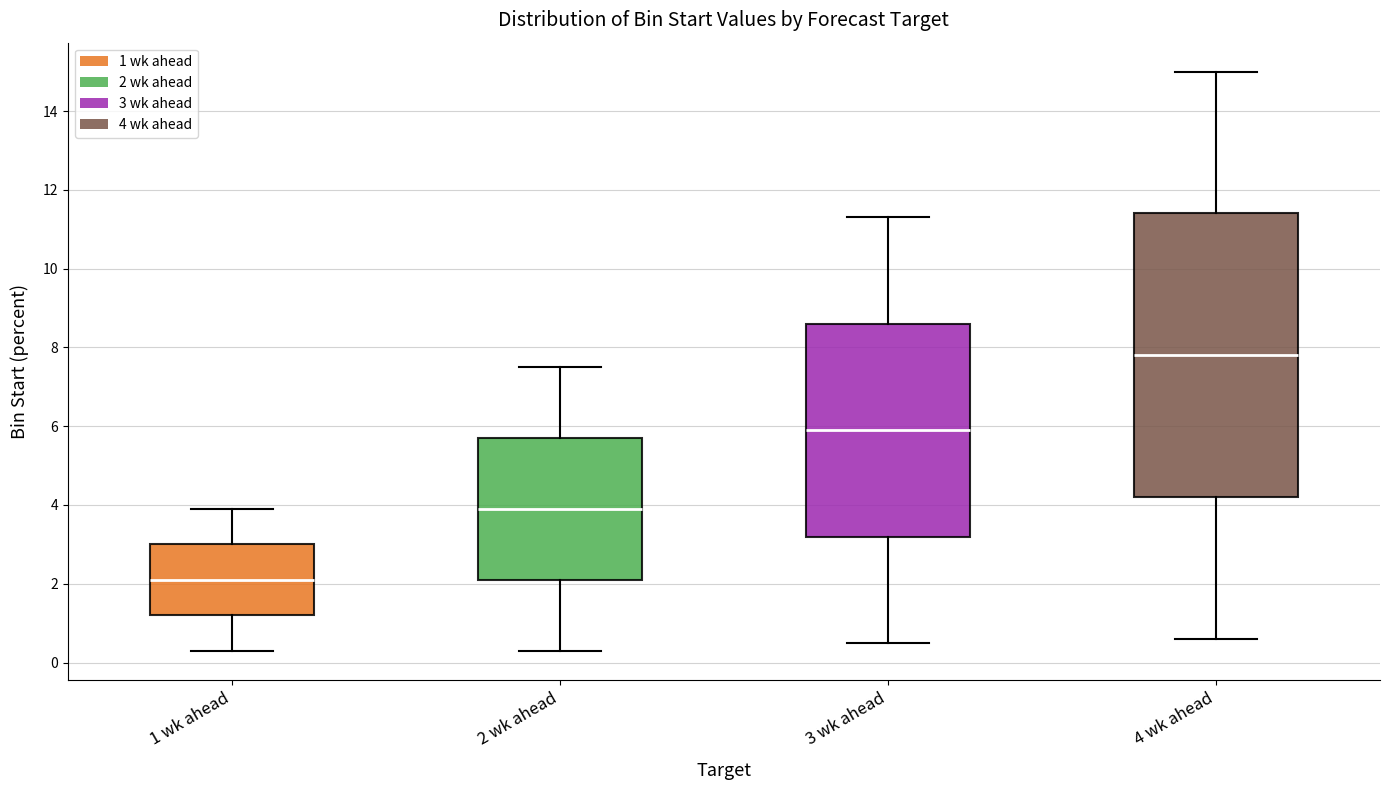

Which box's median line is the lowest?

1 wk ahead